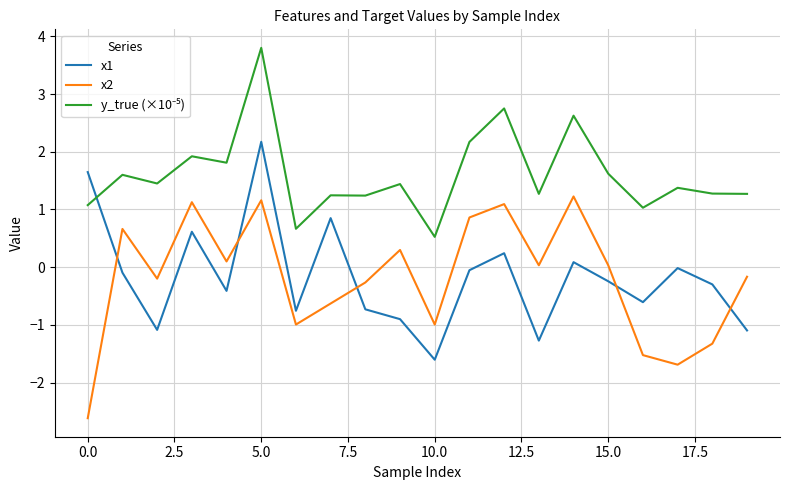

True or false: x2 and x1 intersect in this chart.

True